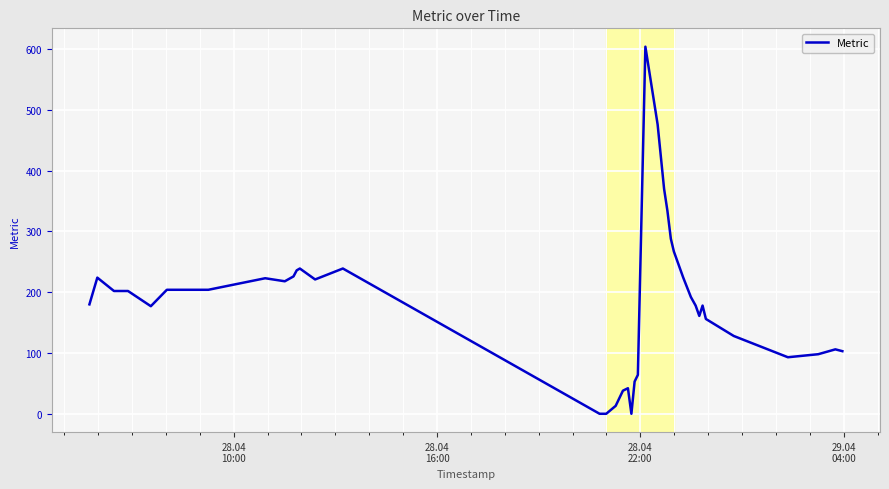

What is the difference between the maximum and minimum values?

604